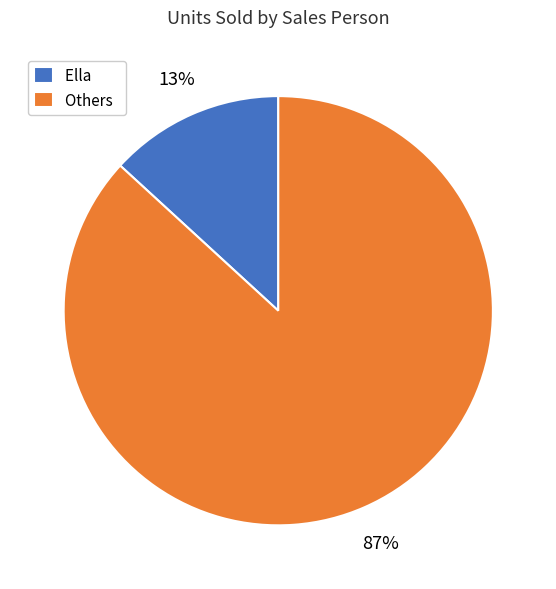

Is it true that Others is 87% of the pie?

True